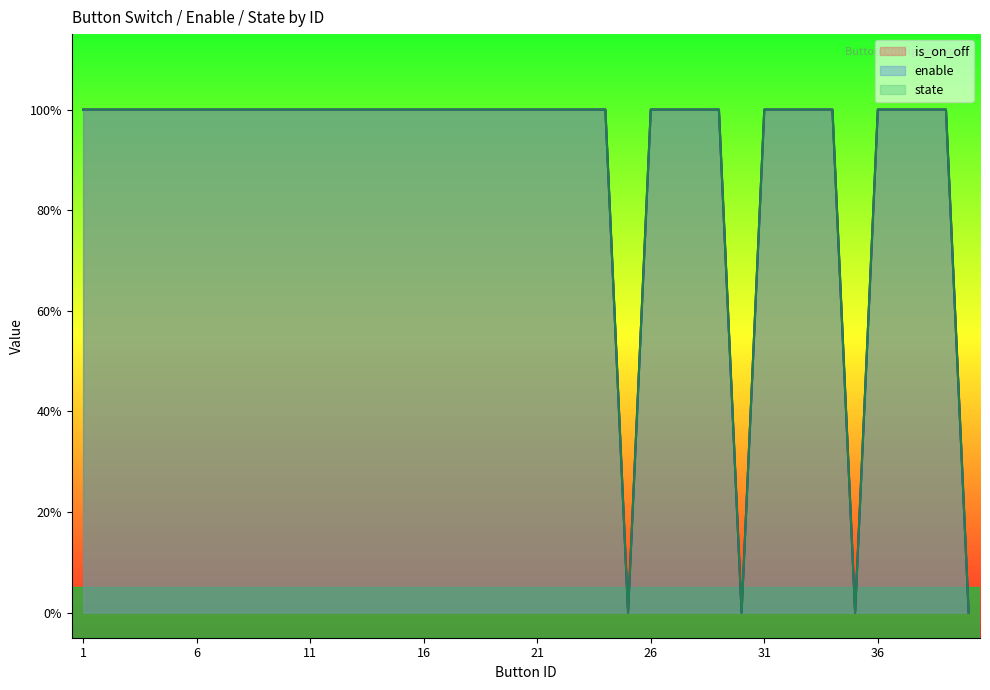

What is the value of the is_on_off point at the 28th from the left?

1